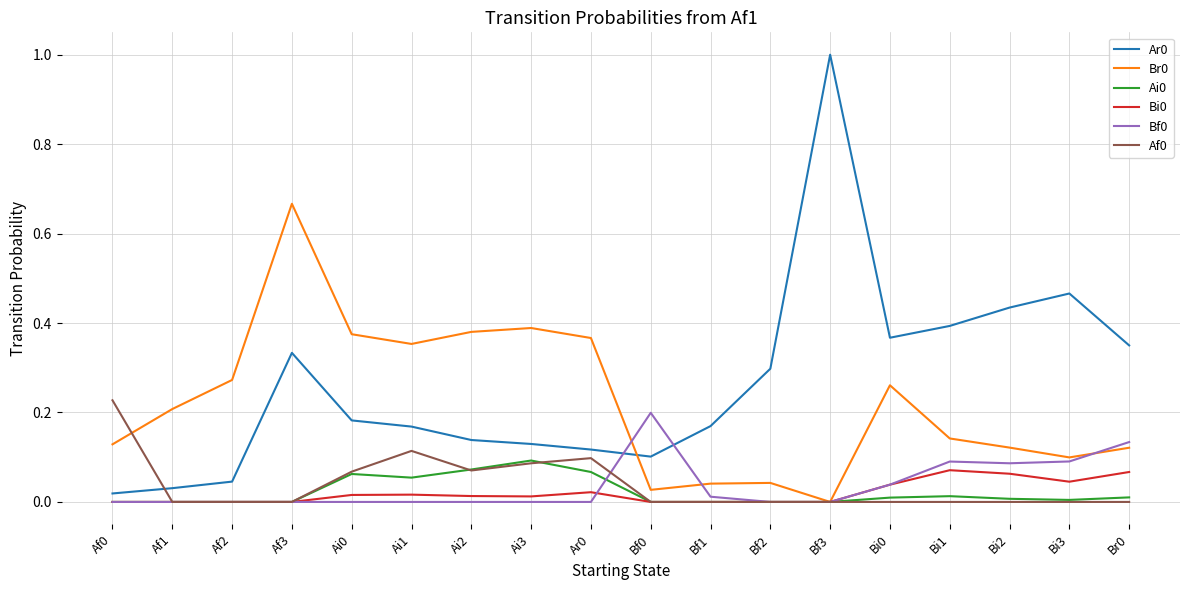

How many lines are shown in the chart?

6